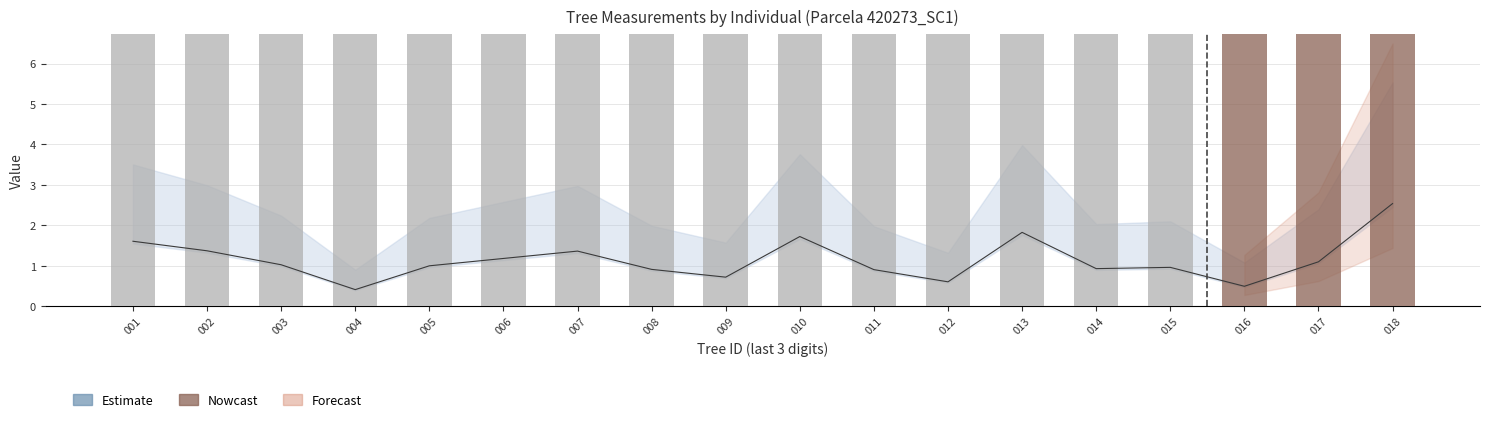

What is the difference between the g values at 008 and 006?

0.3